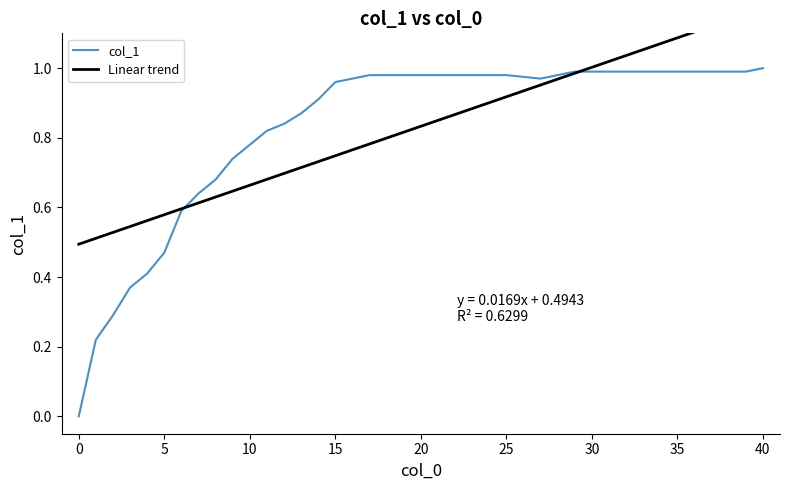

Which series changed the most between 16 and 17?

Linear trend